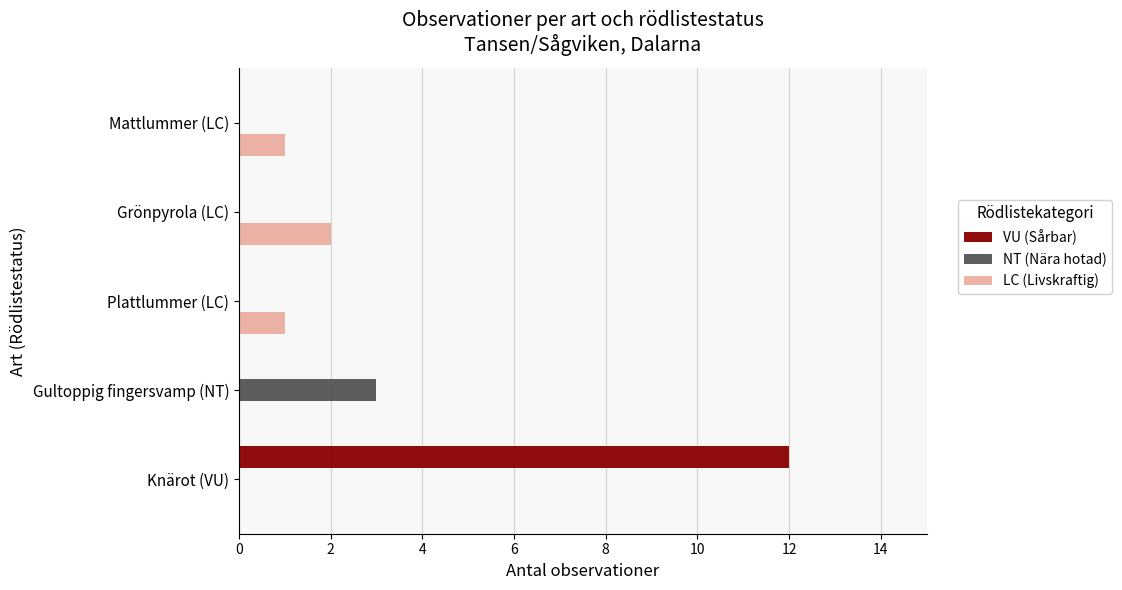

What is the average value of the LC (Livskraftig) series?

1